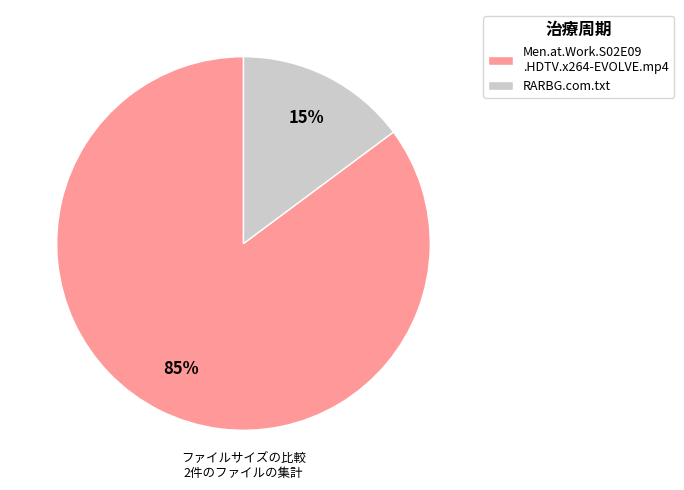

To the nearest percent, what percentage of the pie is RARBG.com.txt?

15%